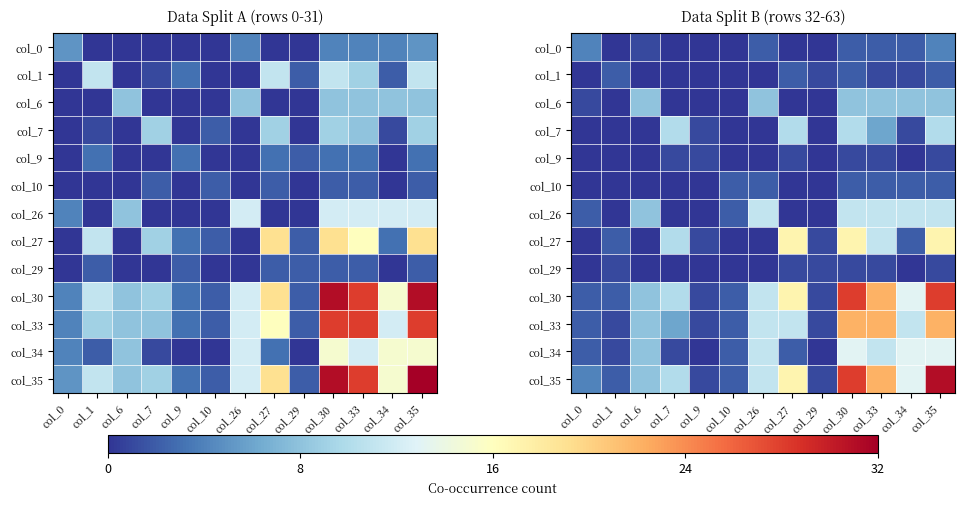

The value of col_34 at col_29 is 8. True or false?

False